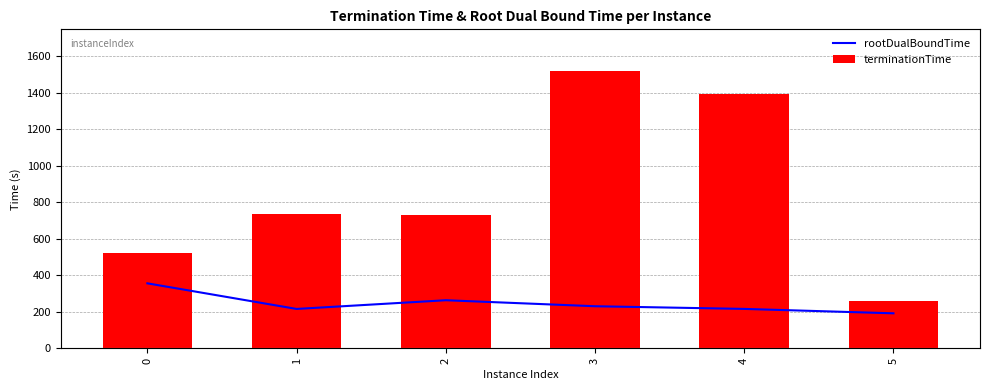

At which label is terminationTime closest to 887?

1